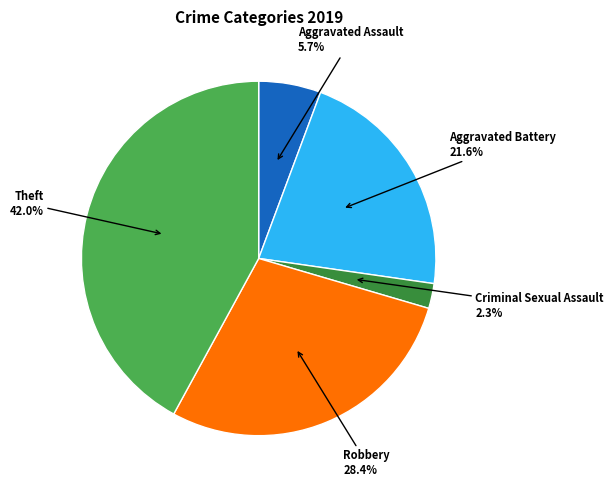

Is there a majority slice in this chart?

No